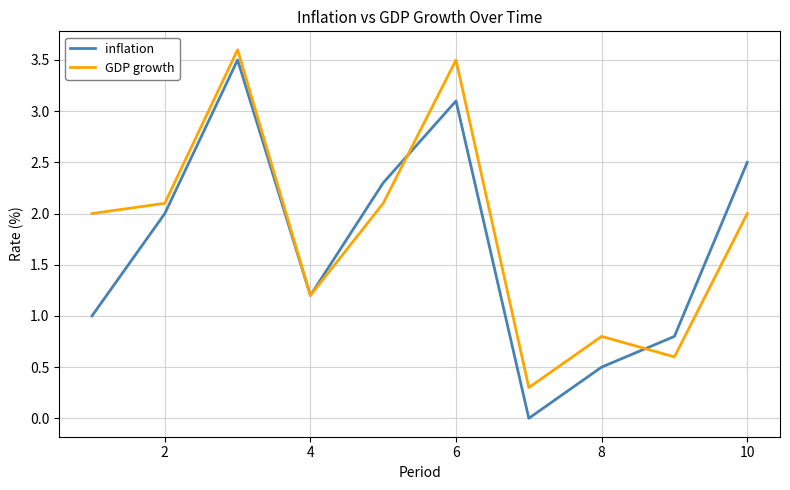

What is the maximum value shown in the chart?

3.6